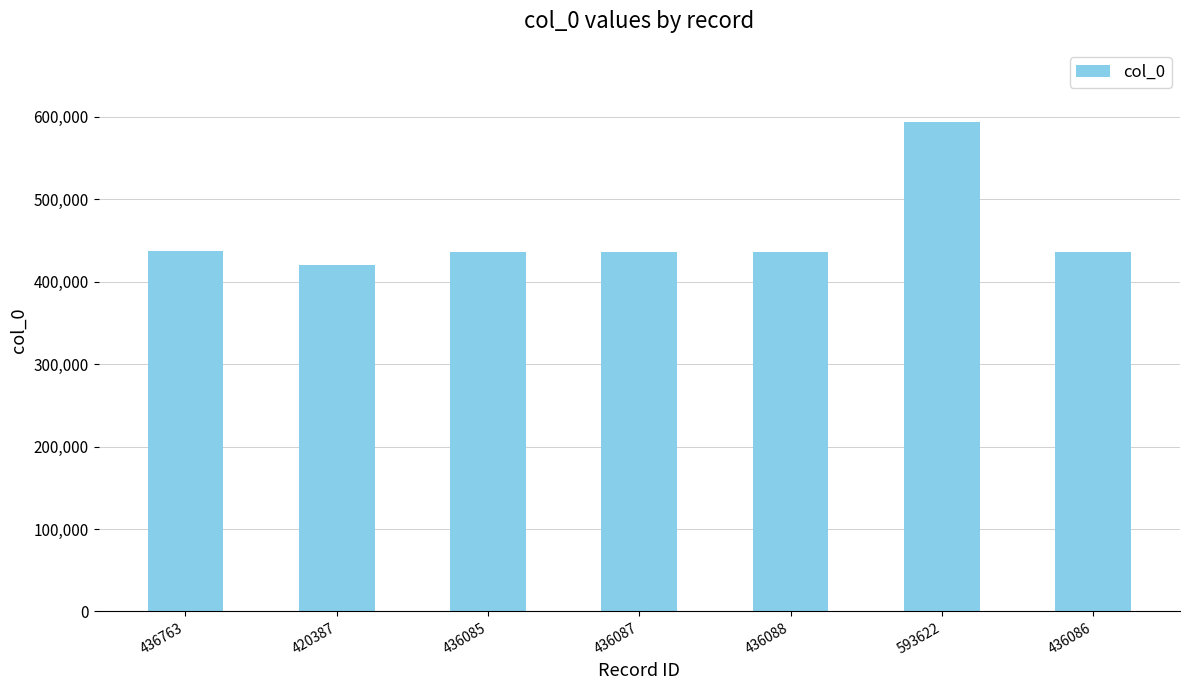

What is the change in value from 420387 to 436085?

+15698